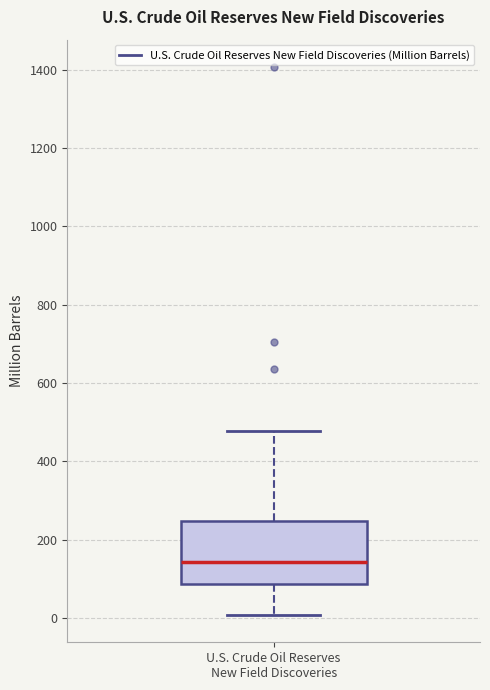

Where is the lower edge of the box for U.S. Crude Oil Reserves New Field Discoveries on the y-axis? The values are not printed on the chart, so give them approximately, as read against the axis.

80